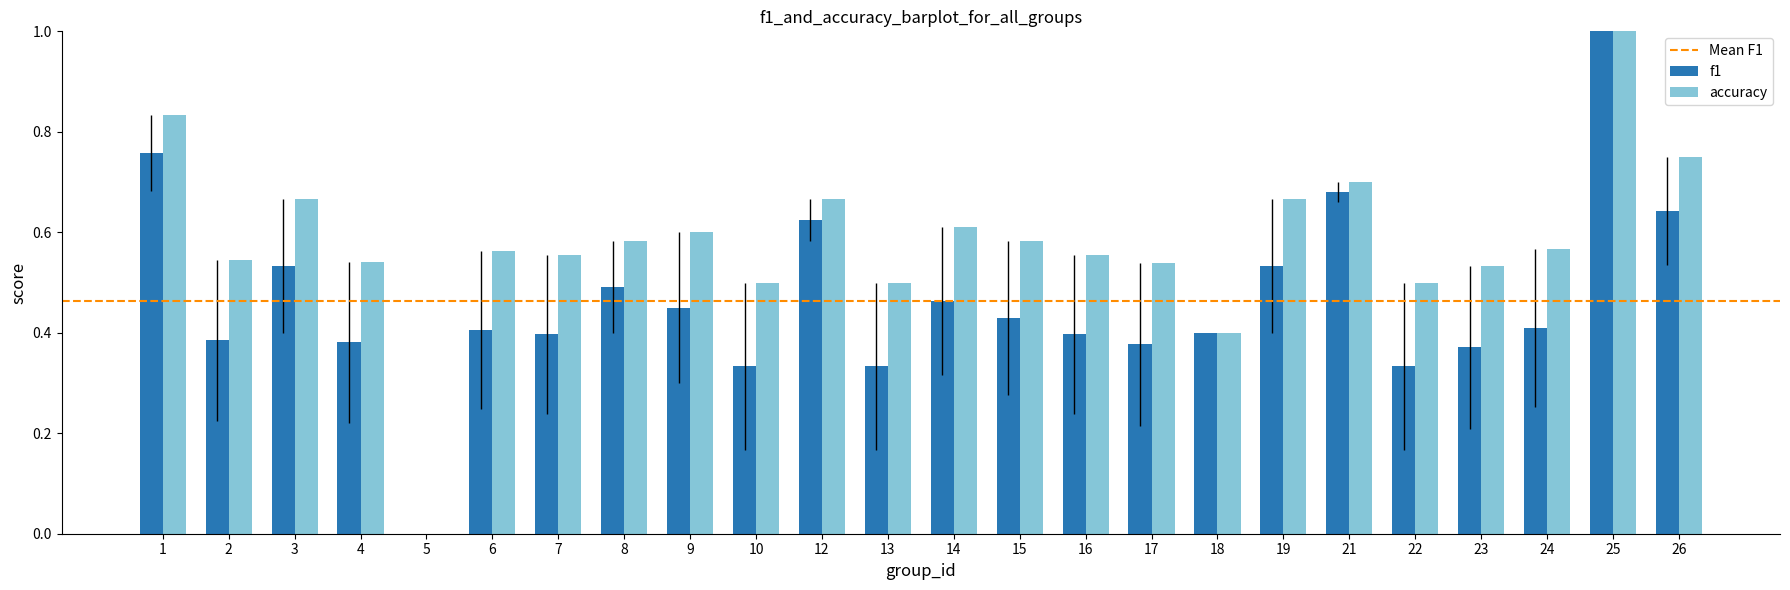

Is the value of f1 at 15 greater than the value of accuracy at 5?

Yes